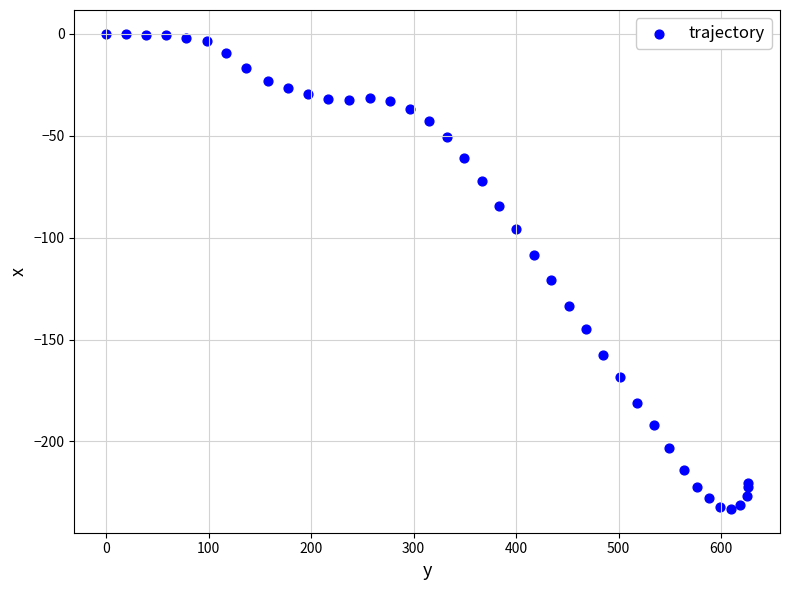

What Y value in the scatter plot is closest to -116?

-121.0